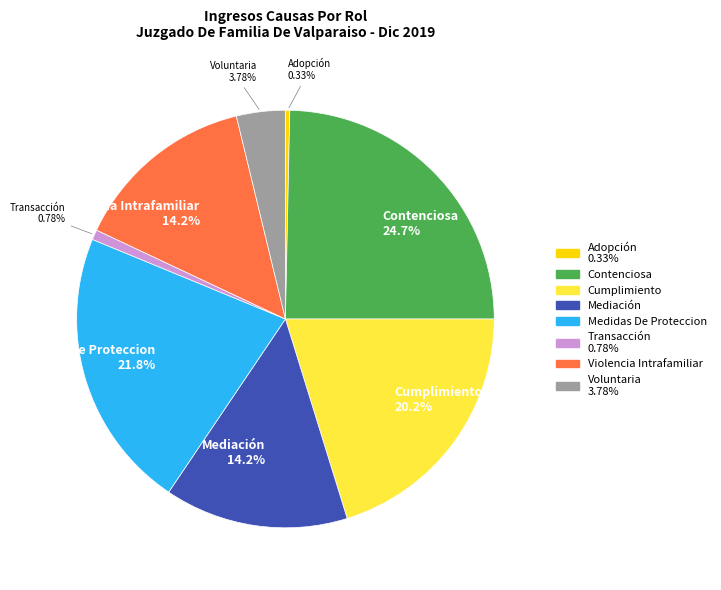

To the nearest percent, what is the difference between the largest and smallest slice percentages?

24%